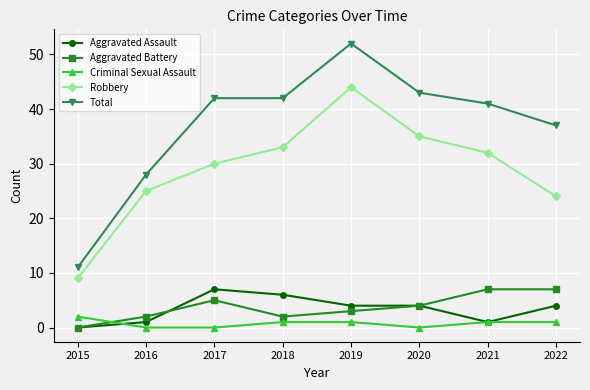

True or false: Criminal Sexual Assault has a value of 0 at 2017.

True